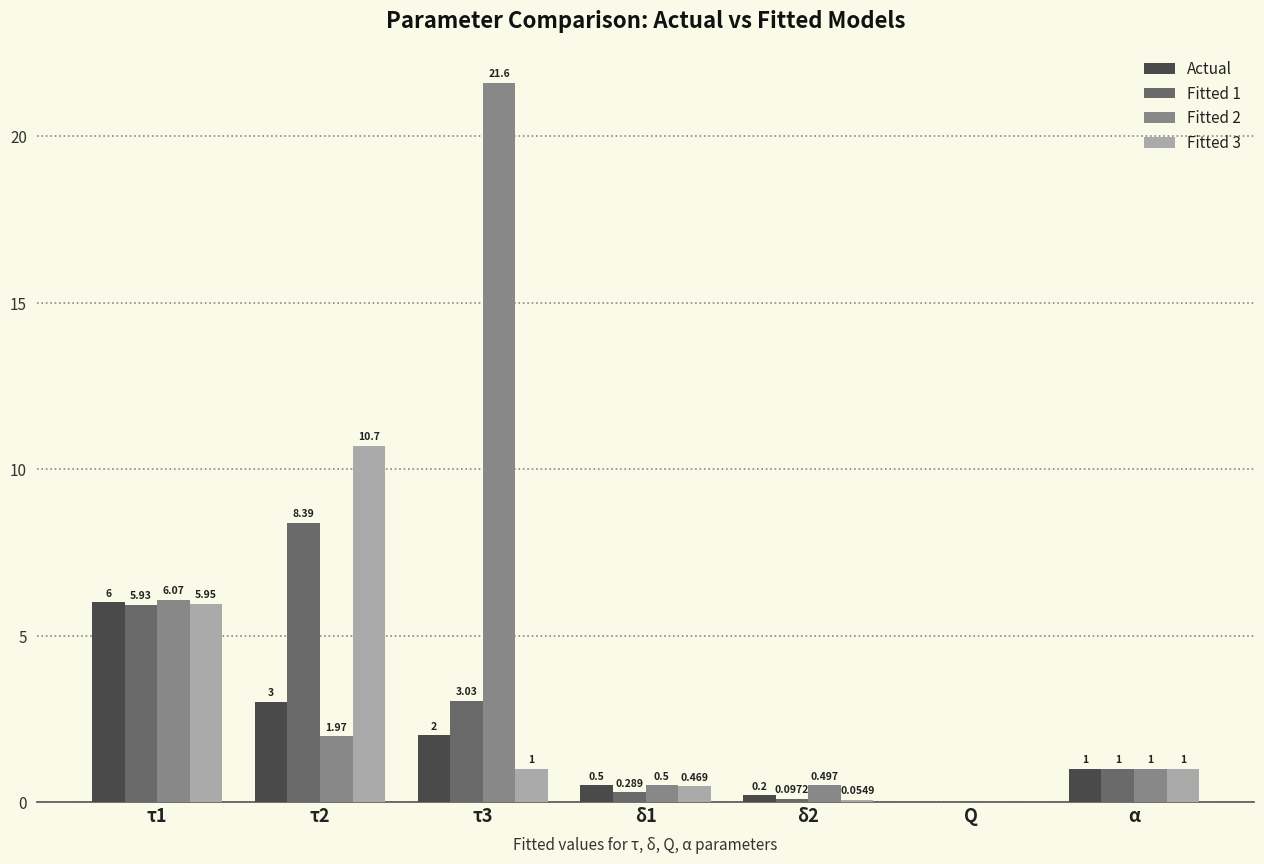

At which label is Actual closest to 3?

τ2